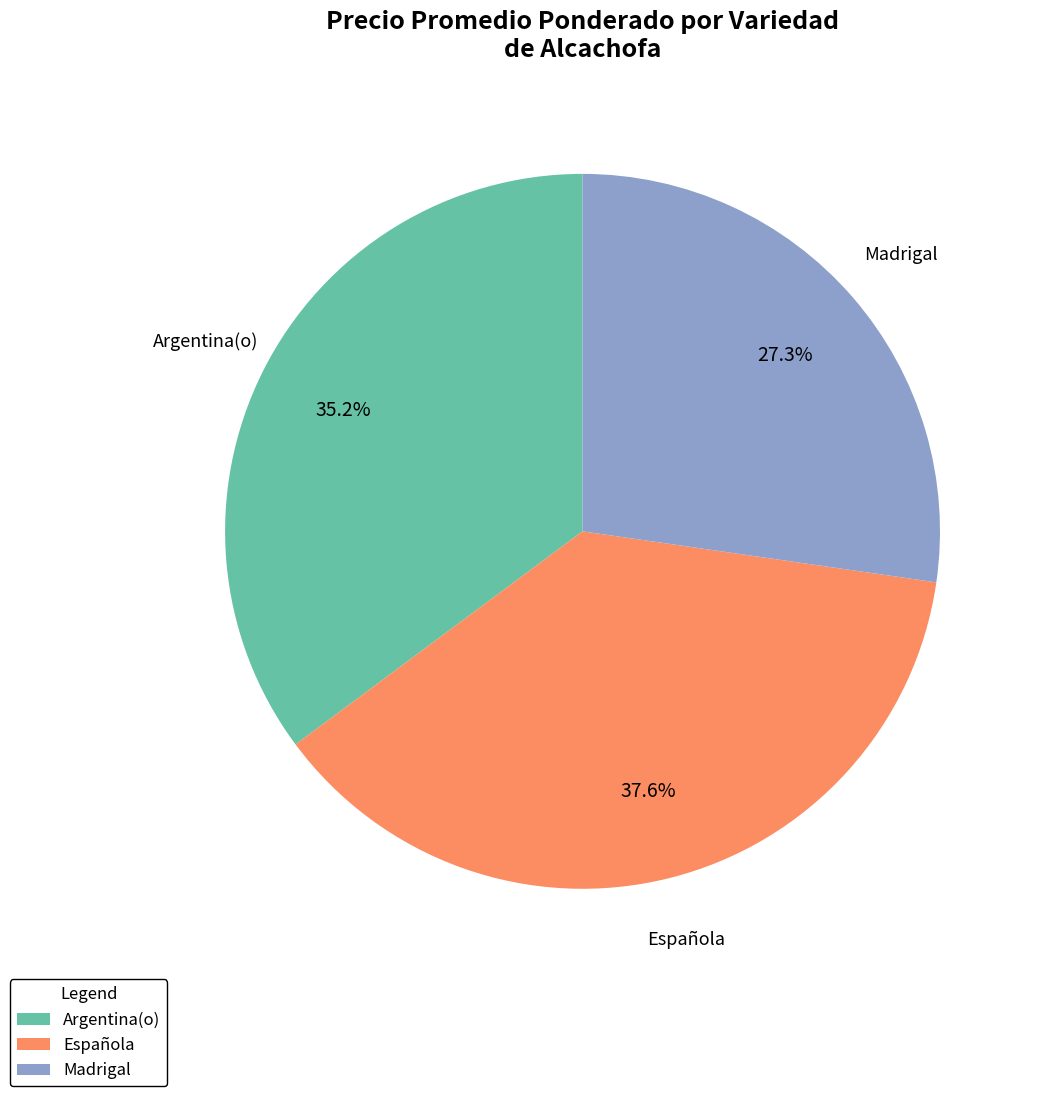

Combined, do Española and Madrigal account for over 50%?

Yes